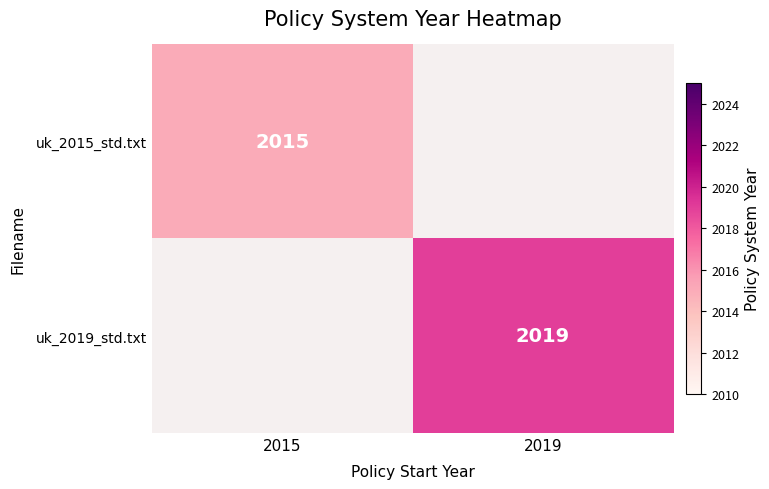

Is the value of uk_2019_std.txt at 2019 greater than the value of uk_2015_std.txt at 2015?

Yes